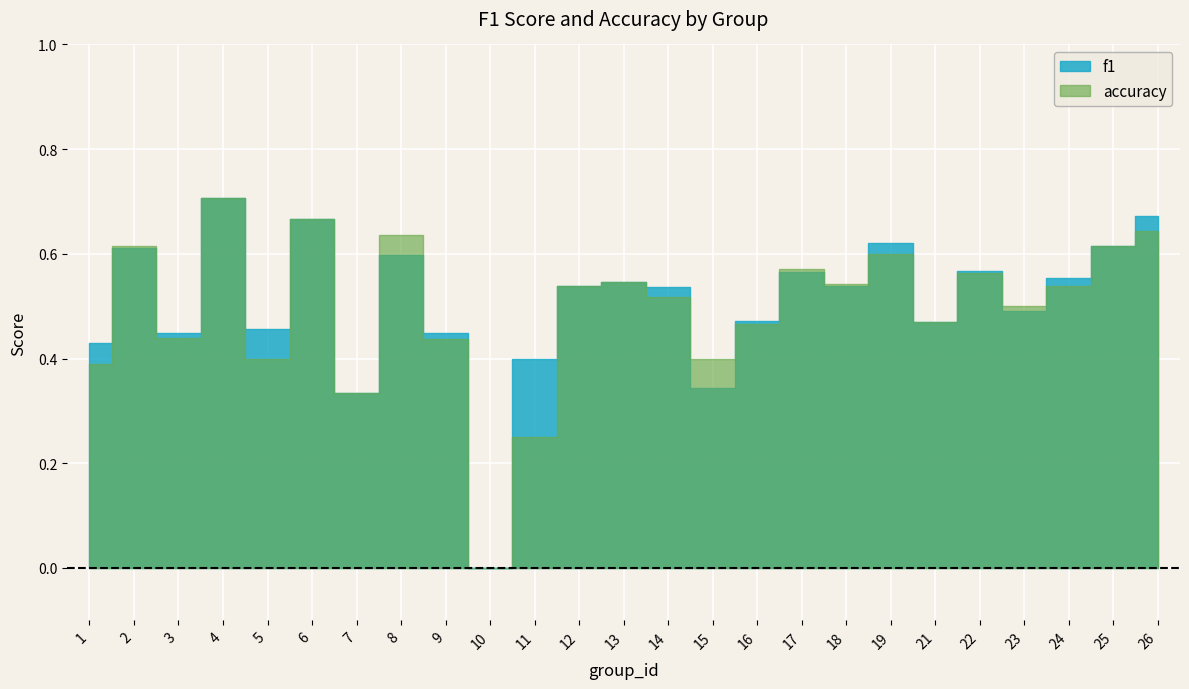

The f1 series shows 0.3 at 7. True or false?

True